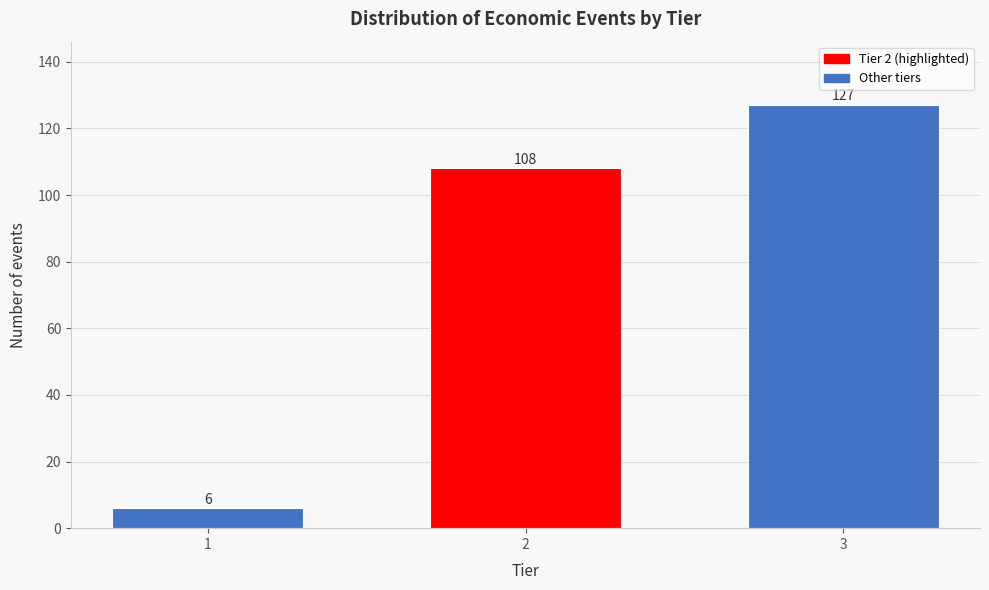

Reading left to right, list all the values displayed in this chart.

1=6	2=108	3=127